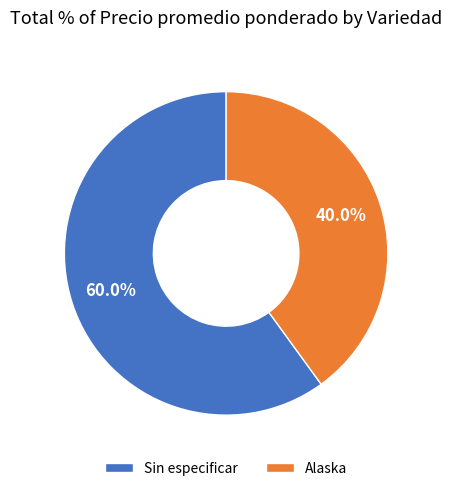

What is the majority slice?

Sin especificar